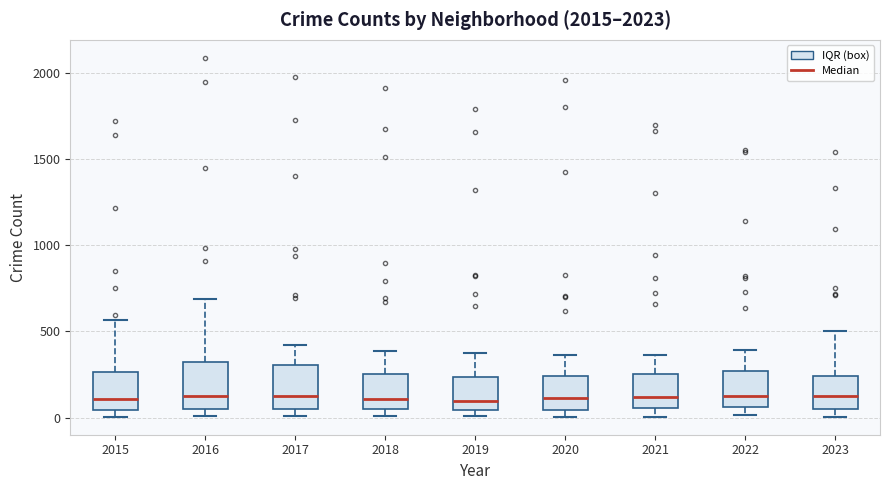

Where is the upper edge of the box at x = 2020 on the y-axis? The values are not printed on the chart, so give them approximately, as read against the axis.

250